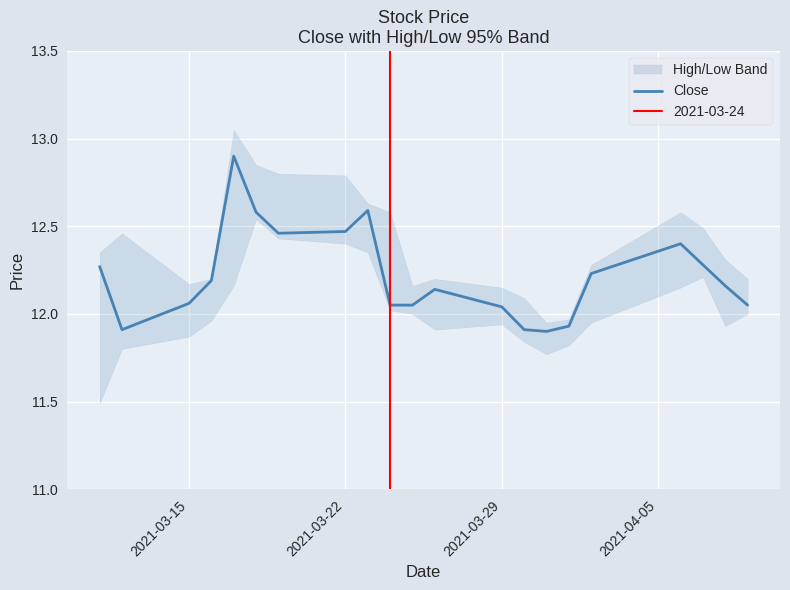

What is the greatest value displayed?

12.9